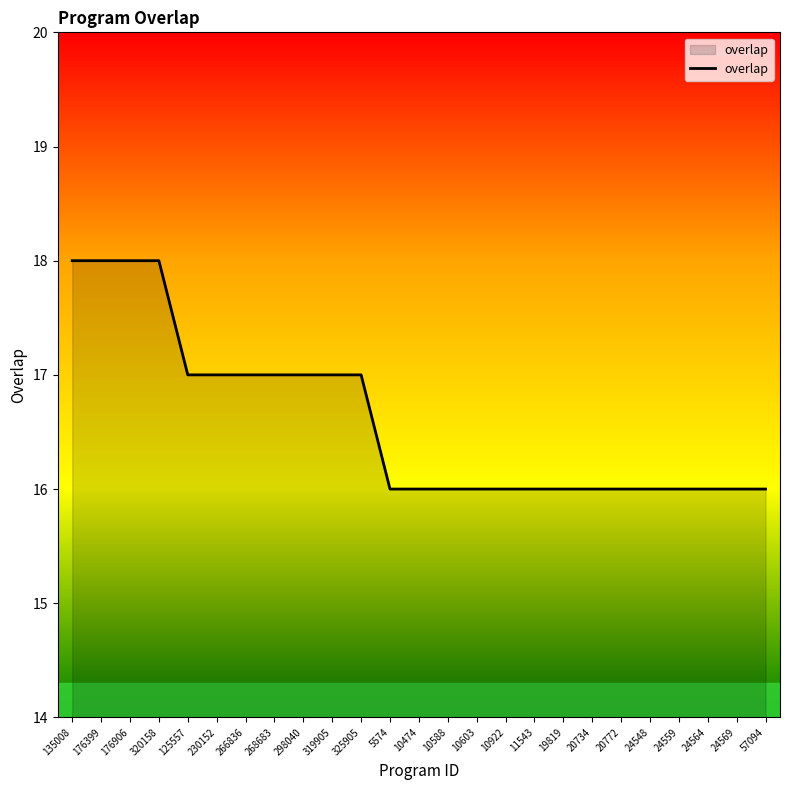

True or false: the data shows 16 at 10588.

True